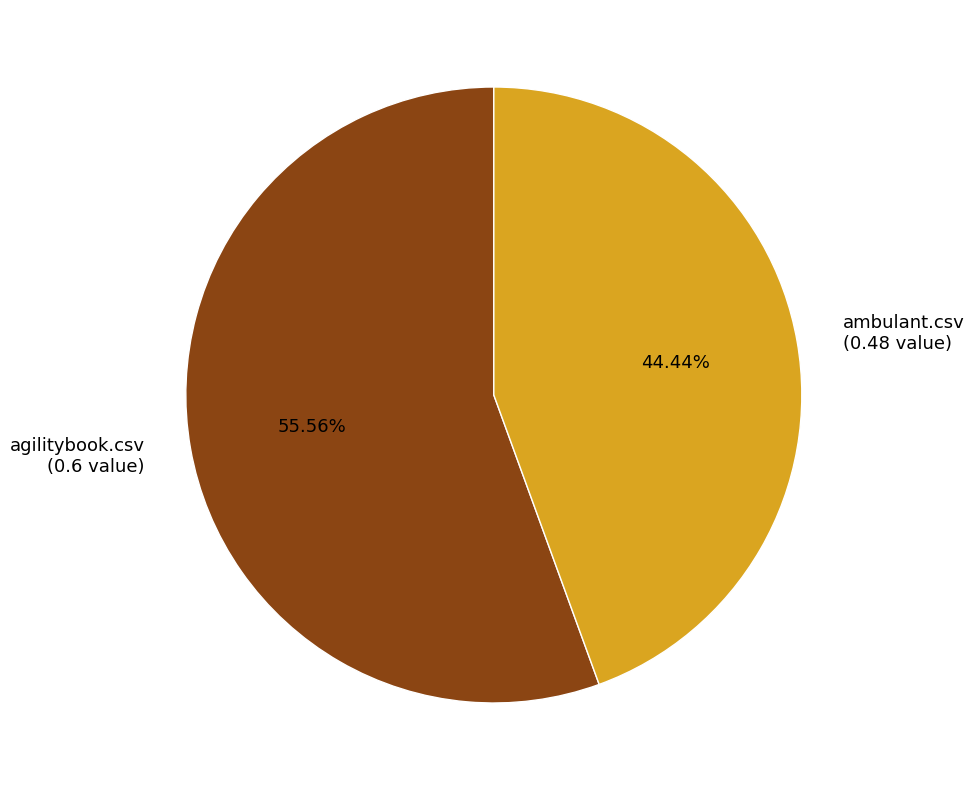

Combined, do ambulant.csv and agilitybook.csv account for over 50%?

Yes